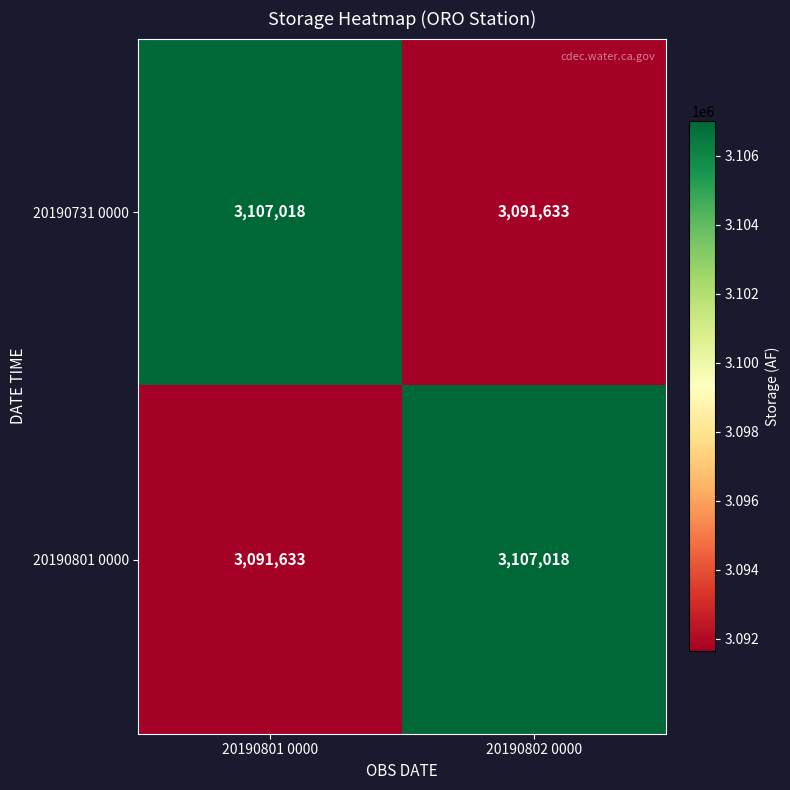

Reading left to right, list all the values displayed in this chart.

20190731 0000: 20190801 0000=3107018	20190802 0000=3091633
20190801 0000: 20190801 0000=3091633	20190802 0000=3107018